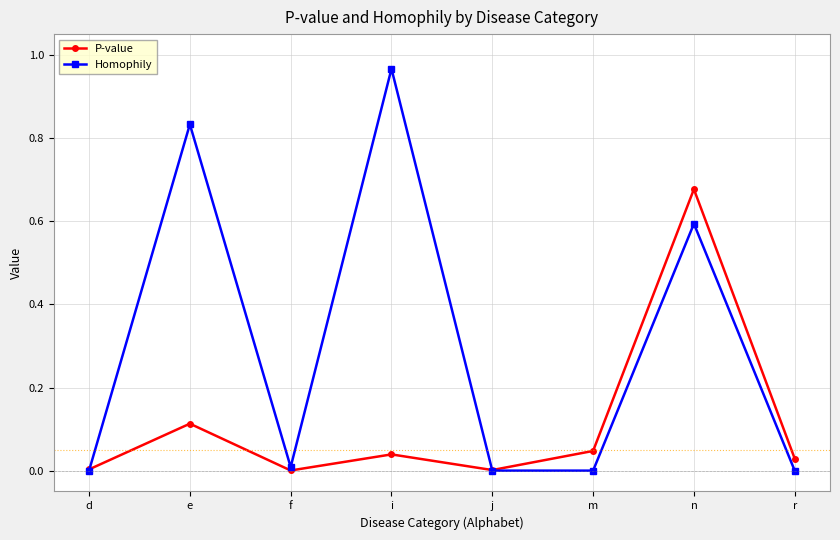

The P-value series shows 0.0 at i. True or false?

True